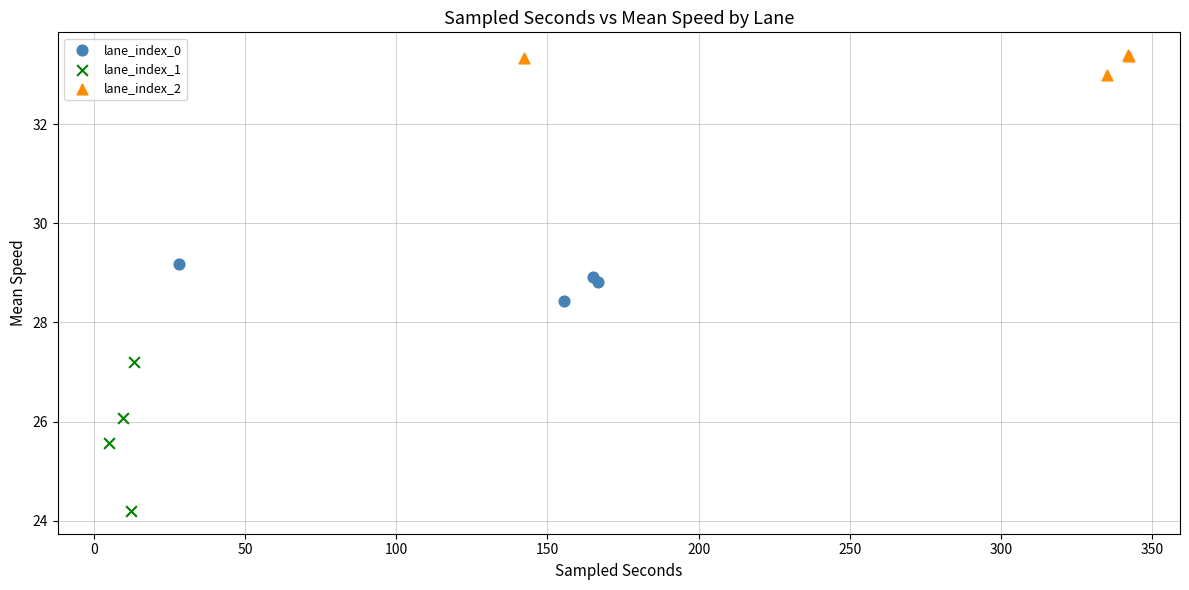

What are all the series names shown in the legend?

lane_index_0, lane_index_1, lane_index_2